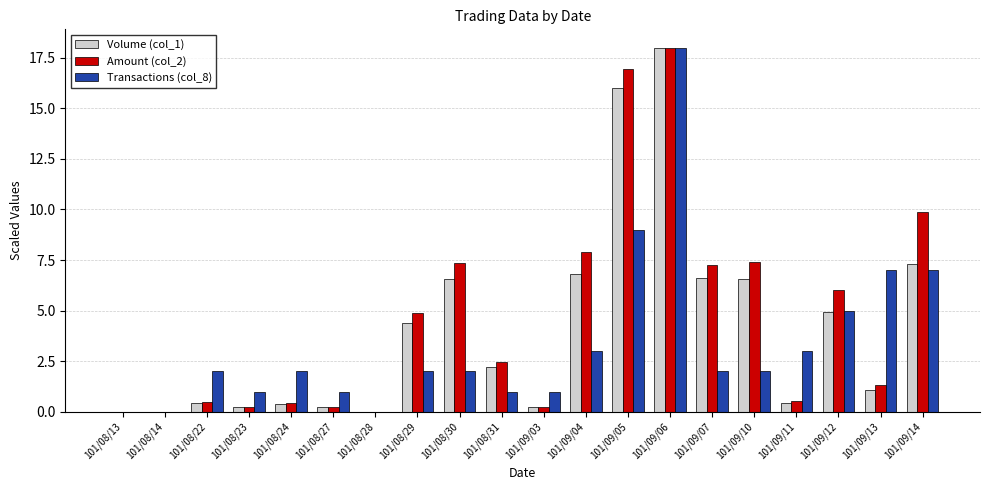

What is the maximum value shown in the chart?

18.0